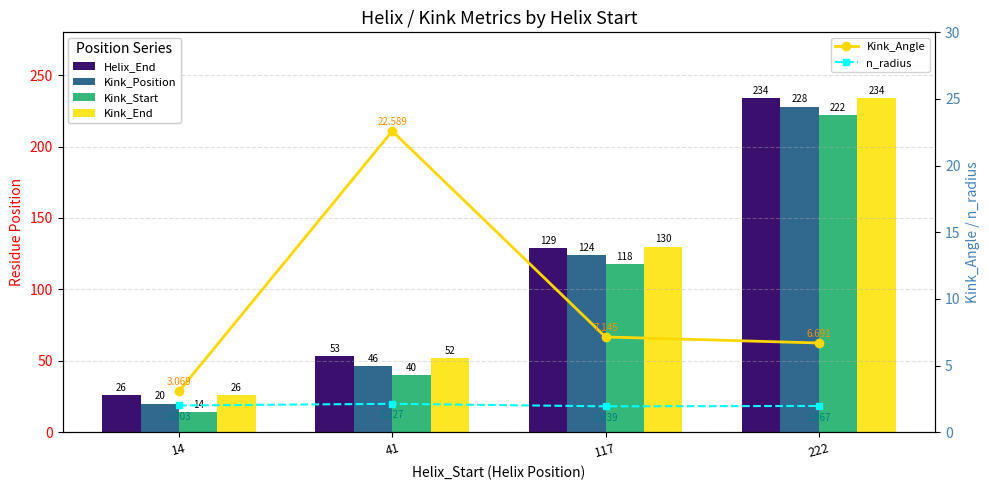

The Kink_Angle series shows 7.1 at 117. True or false?

True